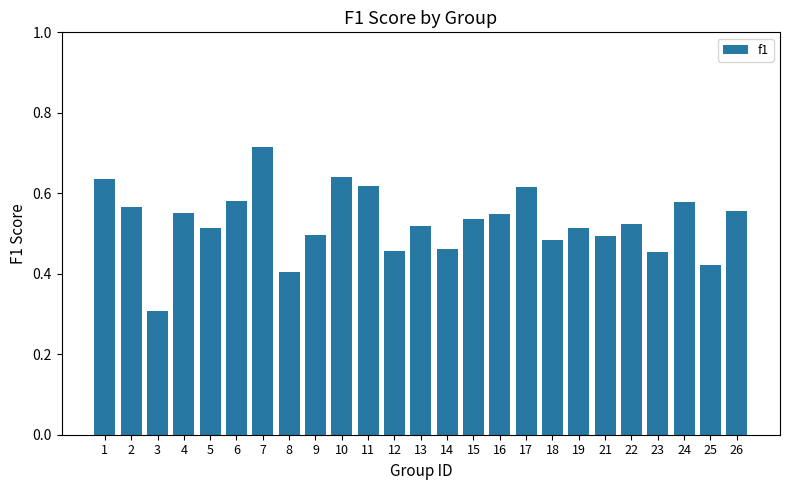

Which category has the highest value across all series?

7